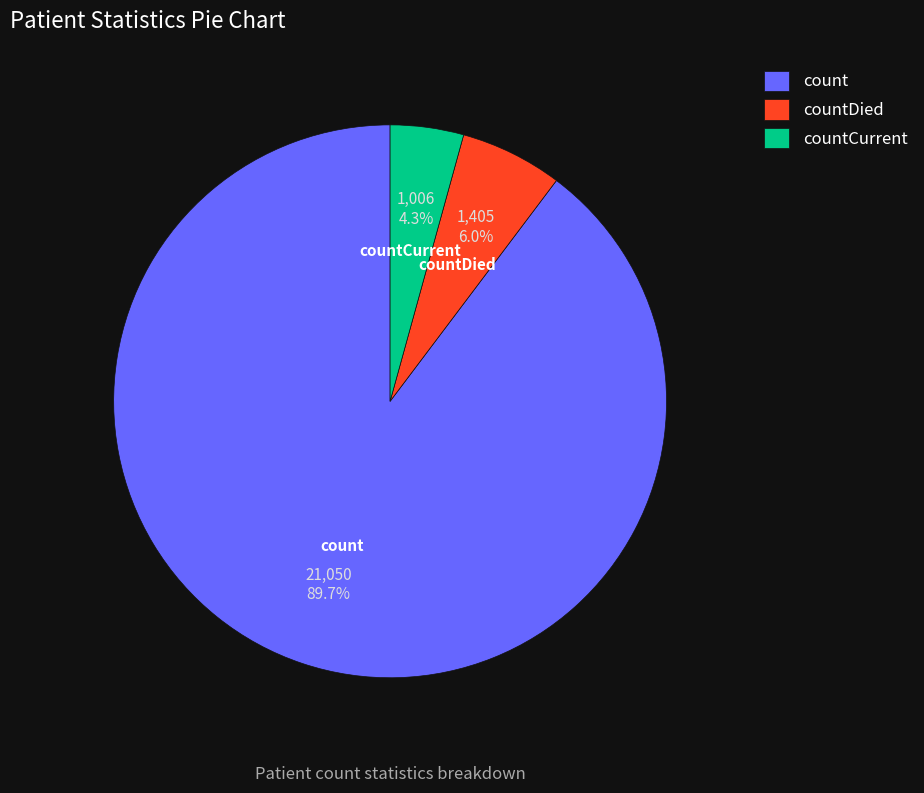

The countCurrent slice represents 4% of the pie. True or false?

True